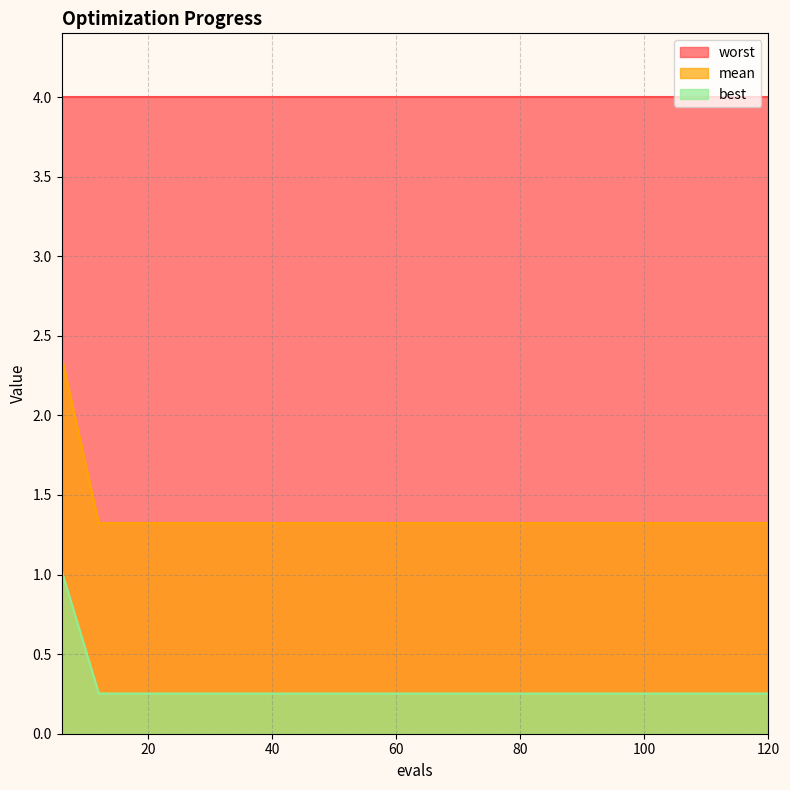

What is the minimum value for best?

0.3